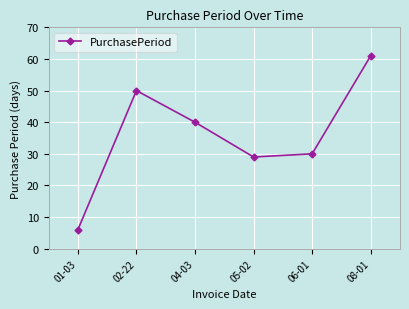

What is the sum of the values at 04-03 and 05-02?

69